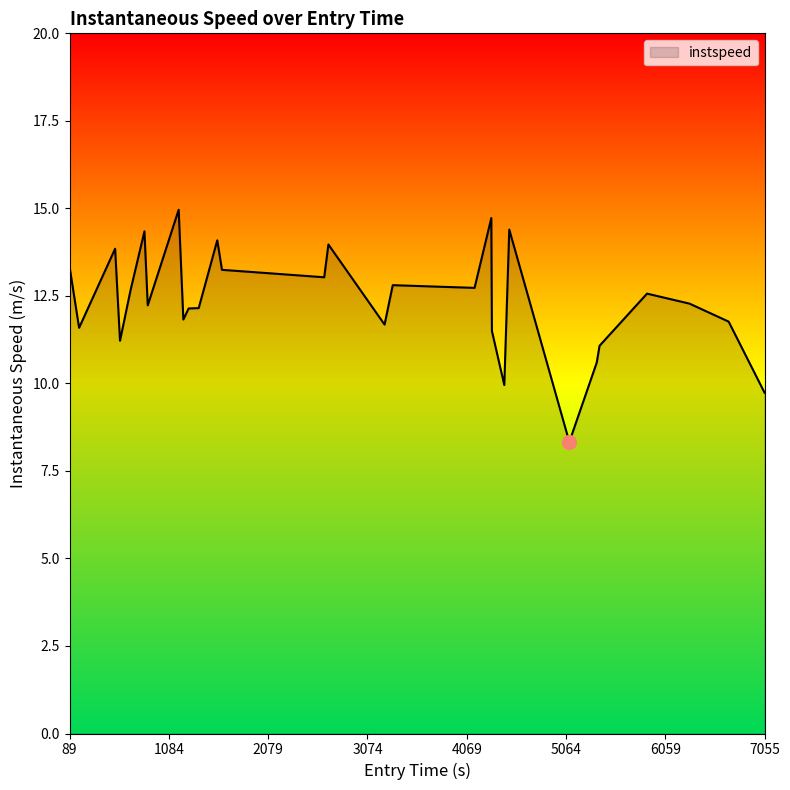

What is the maximum value shown in the chart?

15.0